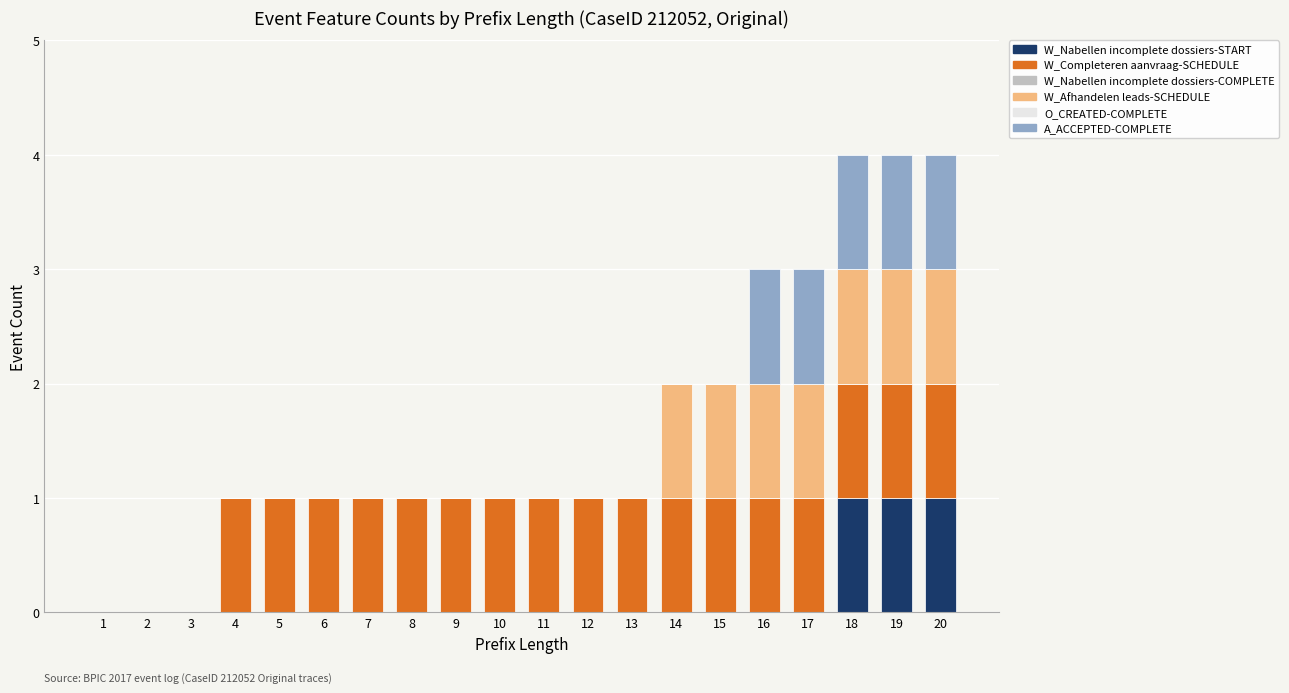

True or false: W_Nabellen incomplete dossiers-START has a value of -1 at 10.

False